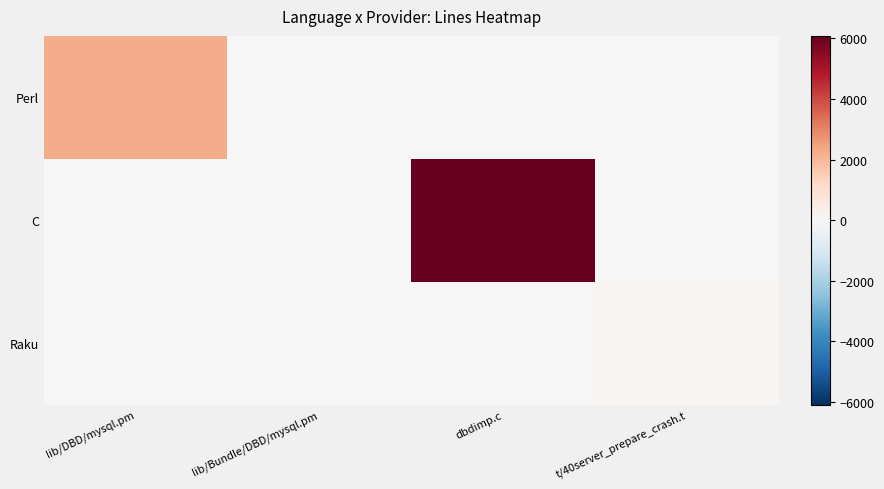

Which series has the widest spread of values?

C